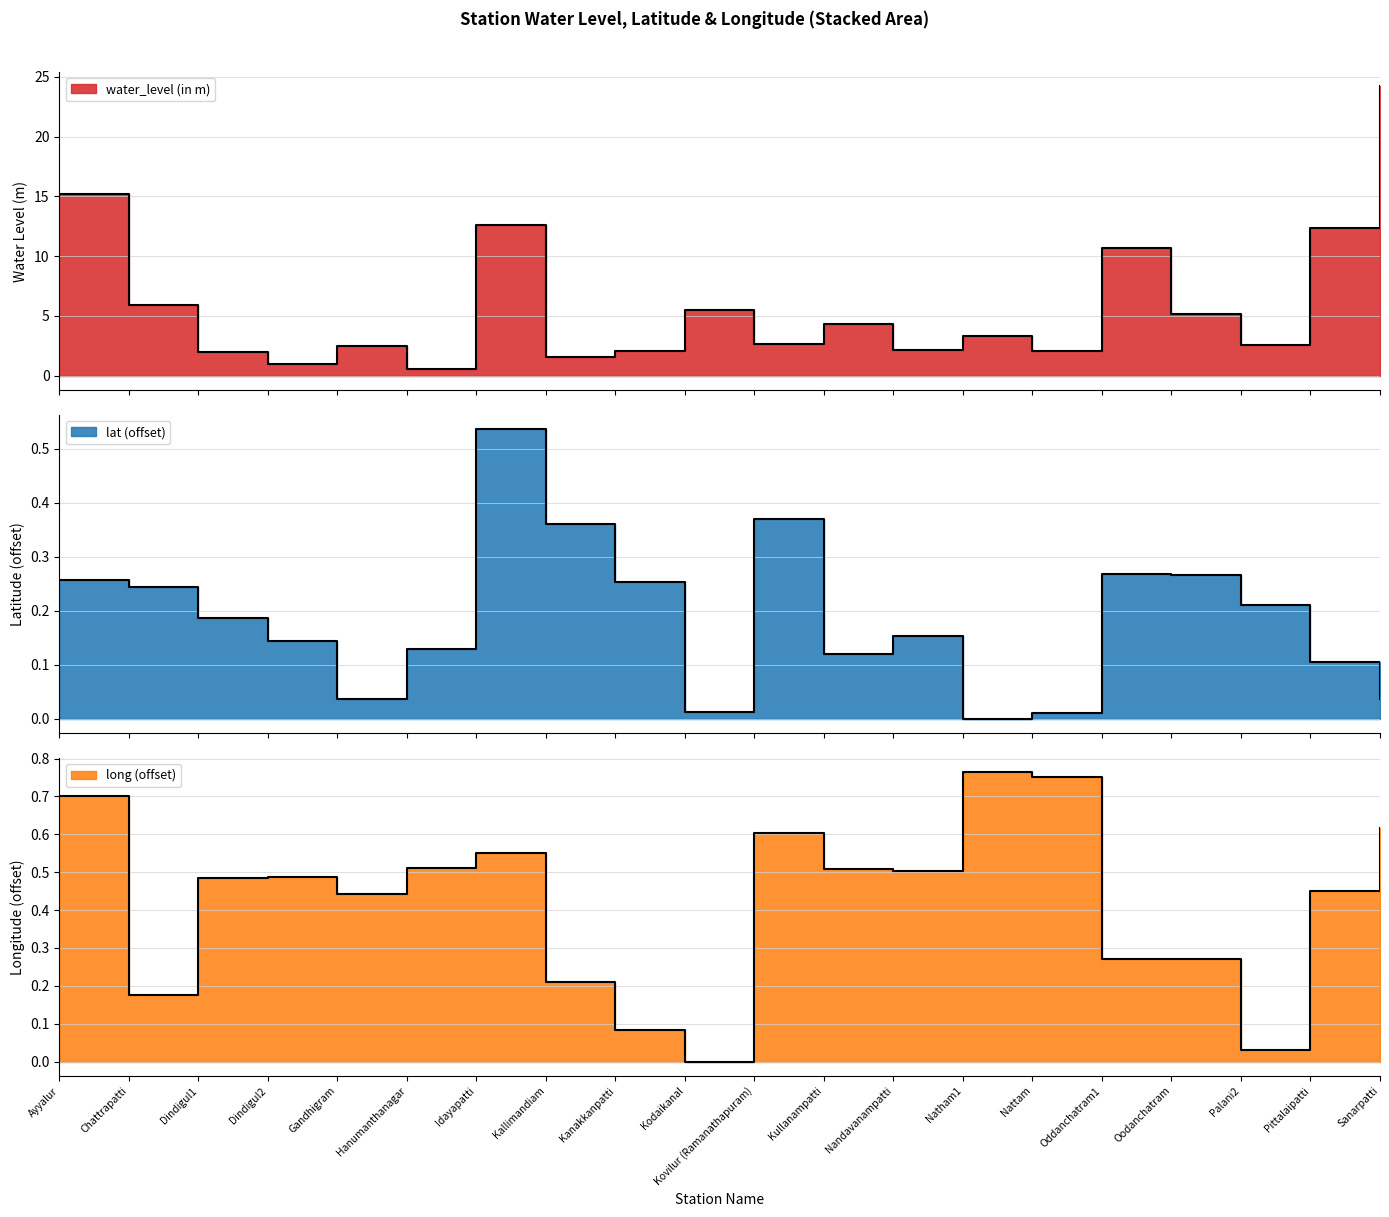

At which category is the sum across all series the highest?

Sanarpatti